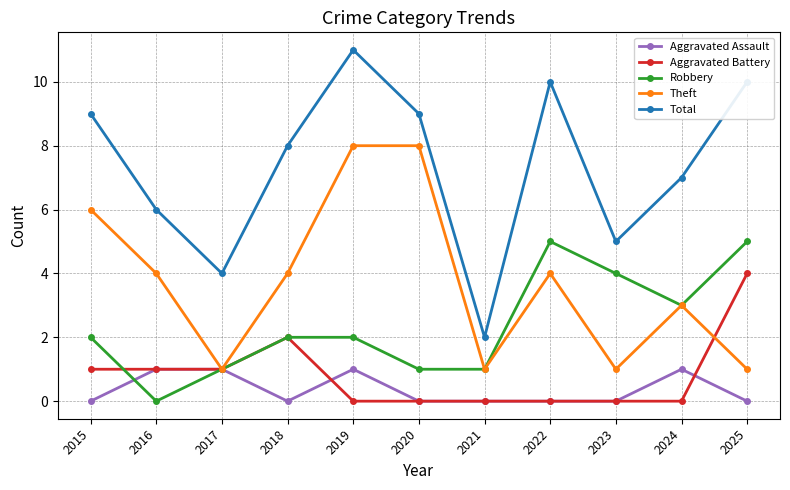

Reading left to right, what are all the values shown in this chart?

Aggravated Assault: 2015=0	2016=1	2017=1	2018=0	2019=1	2020=0	2021=0	2022=0	2023=0	2024=1	2025=0
Aggravated Battery: 2015=1	2016=1	2017=1	2018=2	2019=0	2020=0	2021=0	2022=0	2023=0	2024=0	2025=4
Robbery: 2015=2	2016=0	2017=1	2018=2	2019=2	2020=1	2021=1	2022=5	2023=4	2024=3	2025=5
Theft: 2015=6	2016=4	2017=1	2018=4	2019=8	2020=8	2021=1	2022=4	2023=1	2024=3	2025=1
Total: 2015=9	2016=6	2017=4	2018=8	2019=11	2020=9	2021=2	2022=10	2023=5	2024=7	2025=10